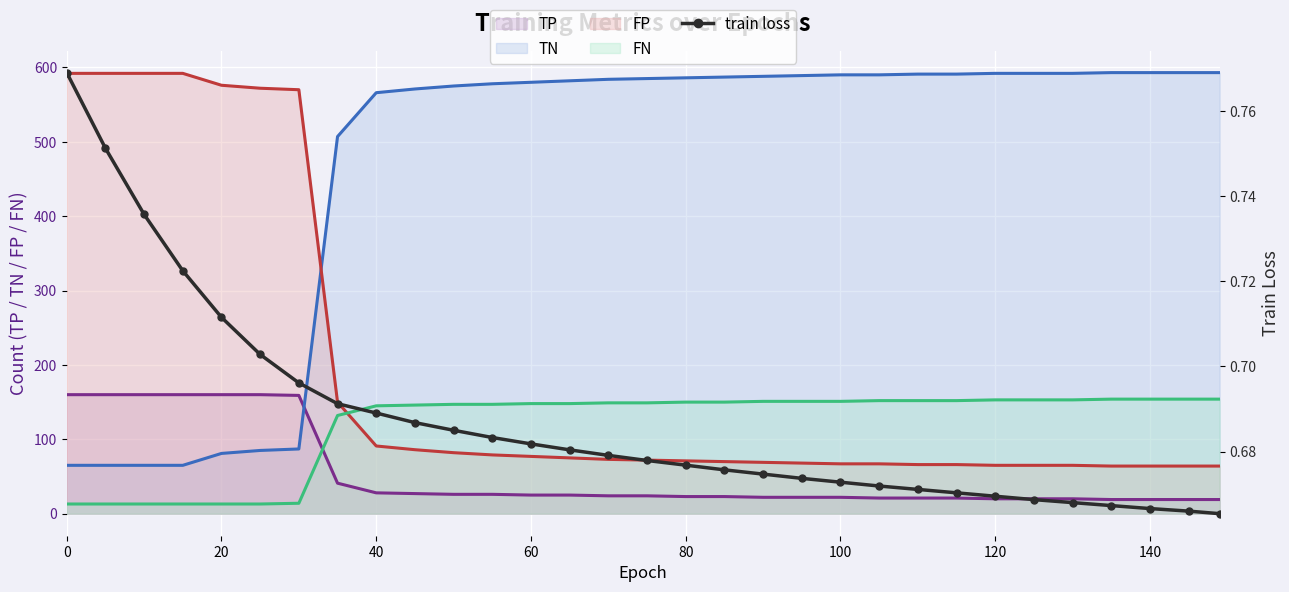

How many values in the TN (line) series exceed 585?

15